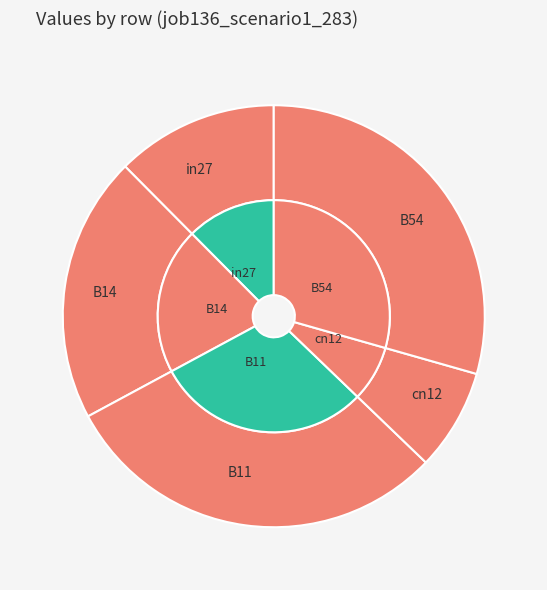

Does cn12 represent more than half of the total?

No